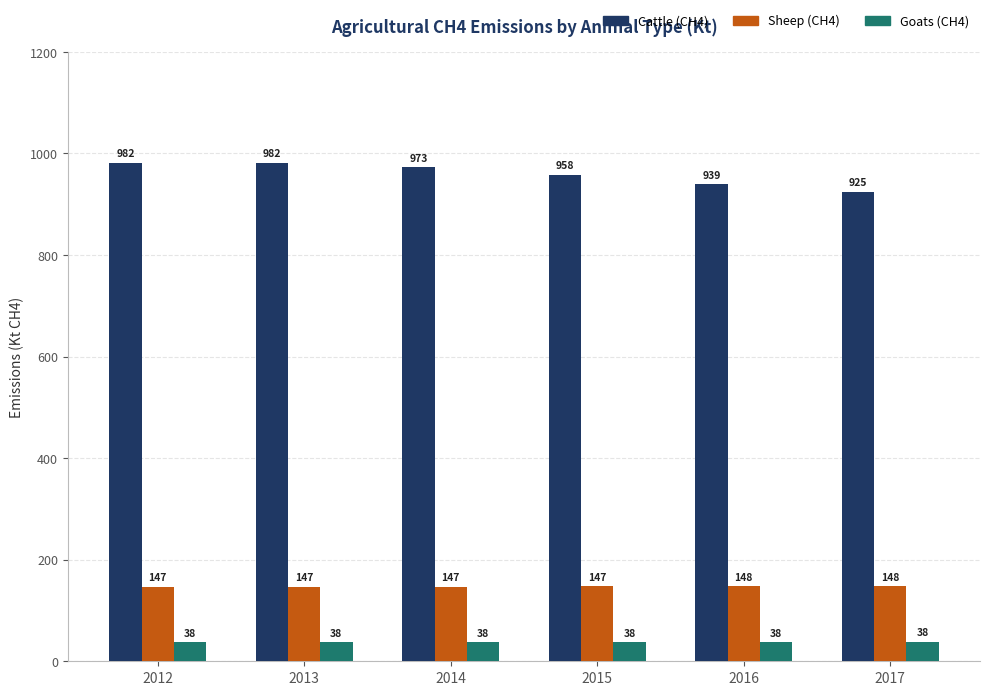

The Sheep (CH4) series shows 147.9 at 2016. True or false?

True